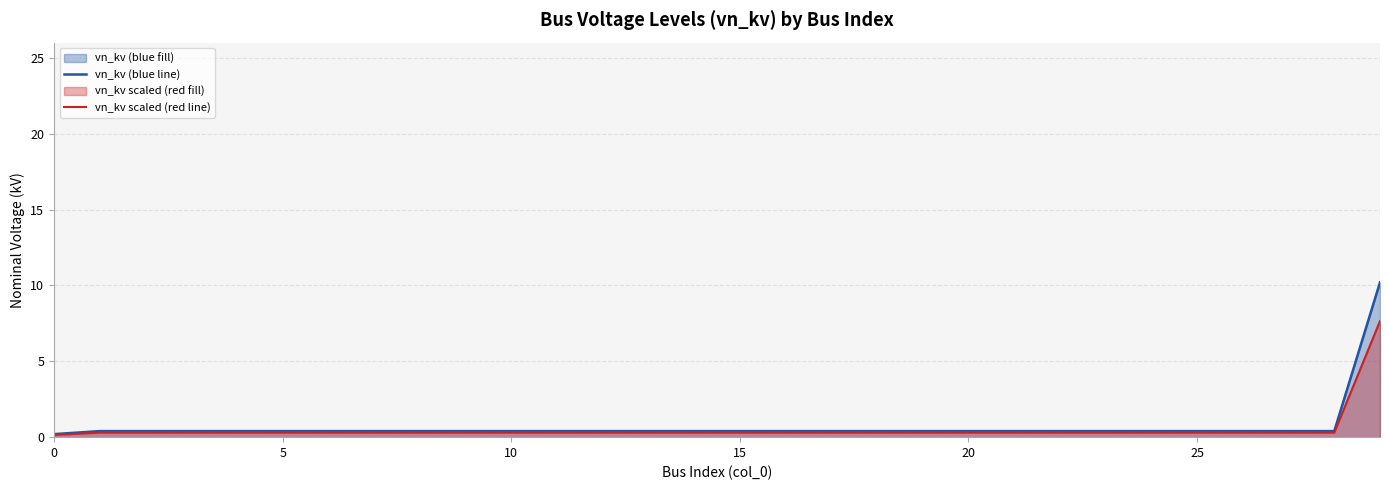

What are all the series names shown in the legend?

vn_kv (blue line), vn_kv scaled (red line)